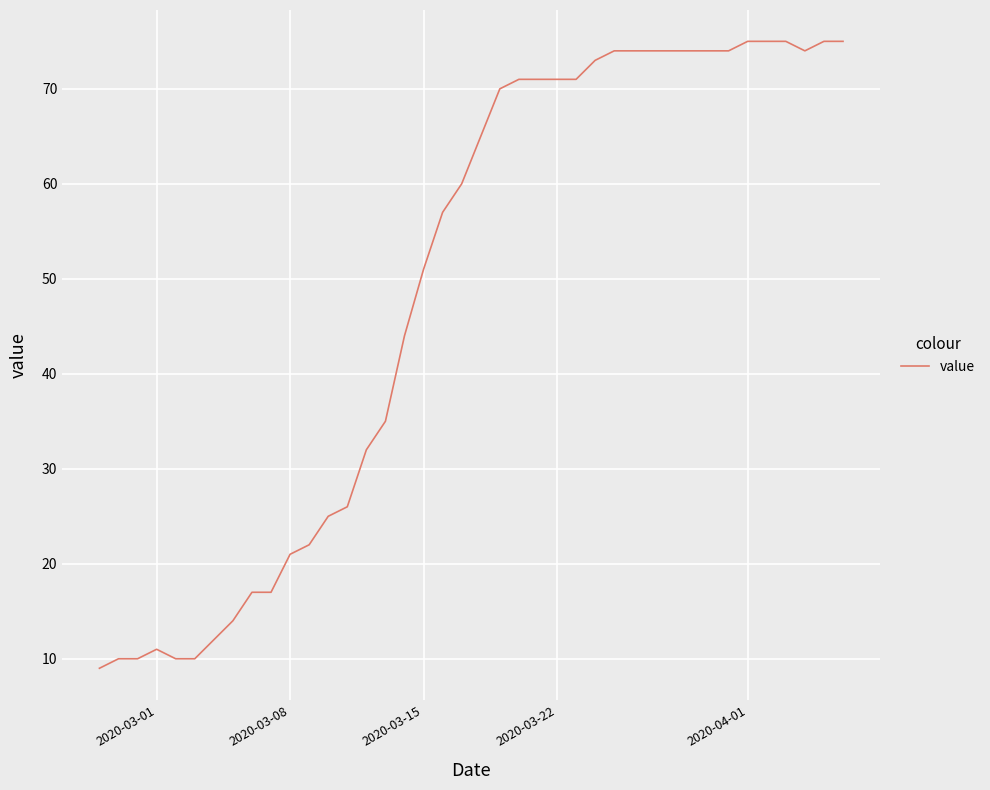

What is the difference between the maximum and minimum values?

66